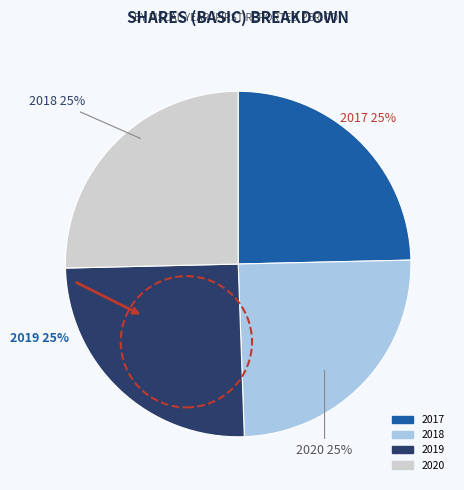

True or false: 2017 accounts for 25% of the total.

True